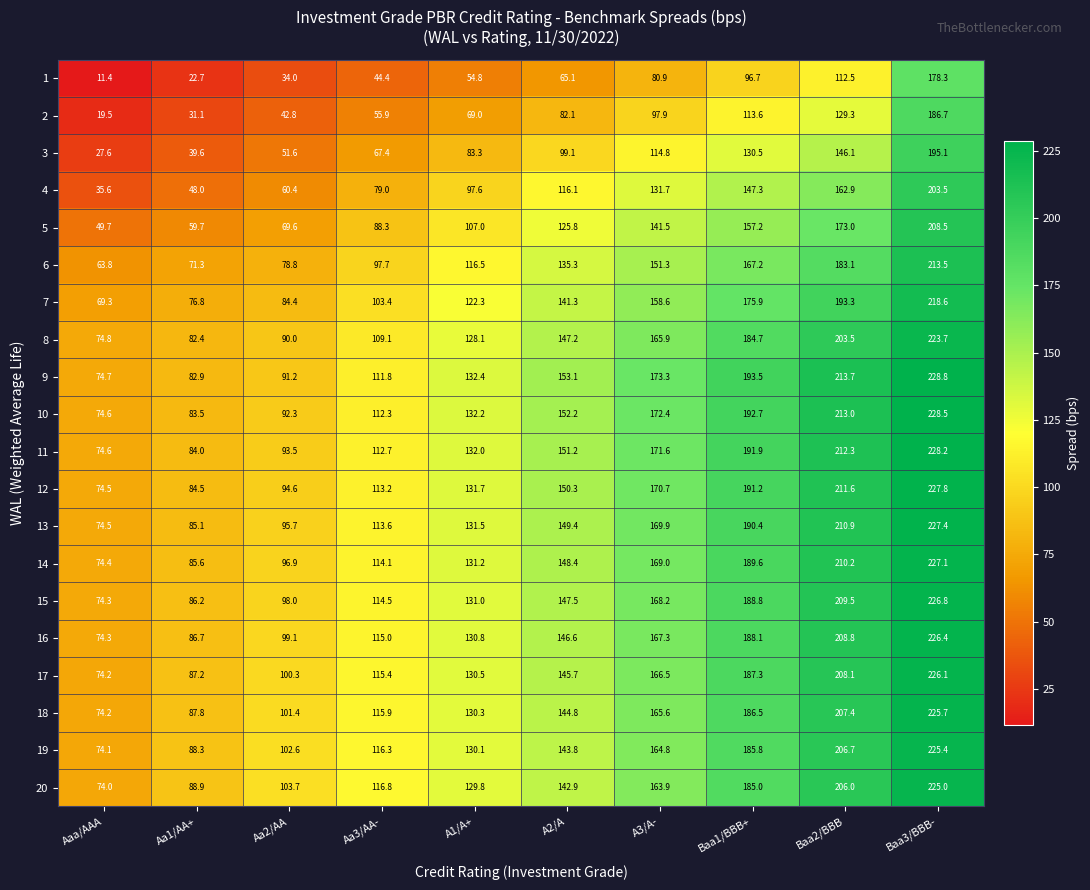

The 17 series shows 41.8 at A3/A-. True or false?

False